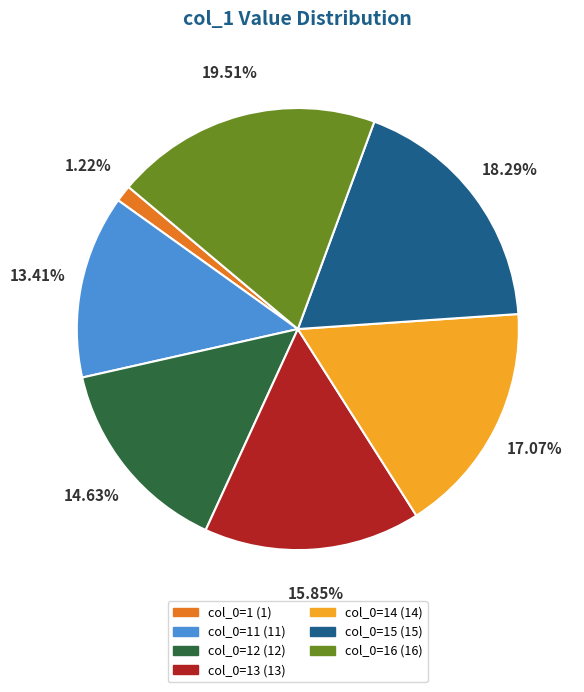

Is there a majority slice in this chart?

No